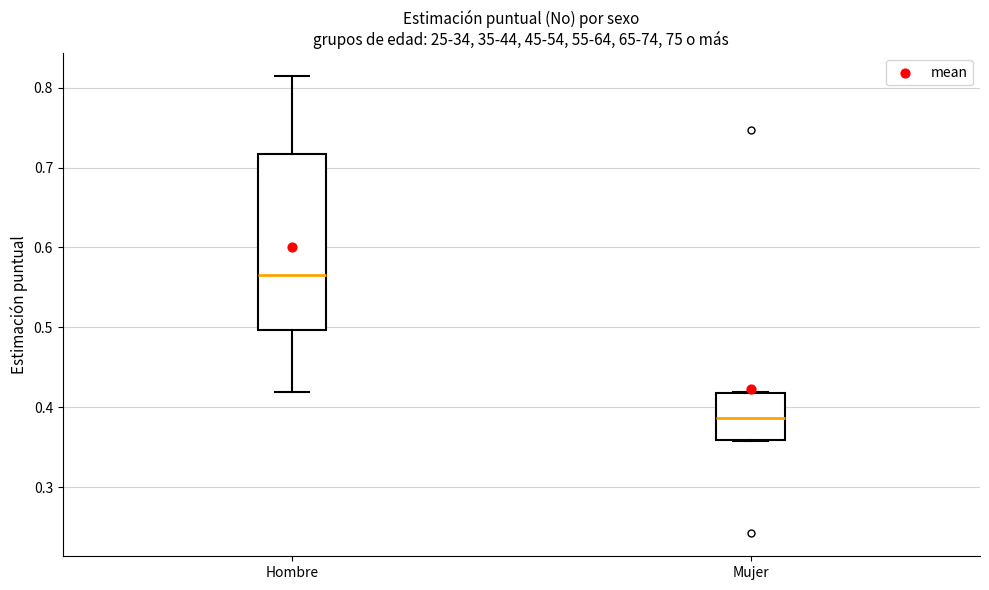

Which box's median line is the lowest?

Mujer